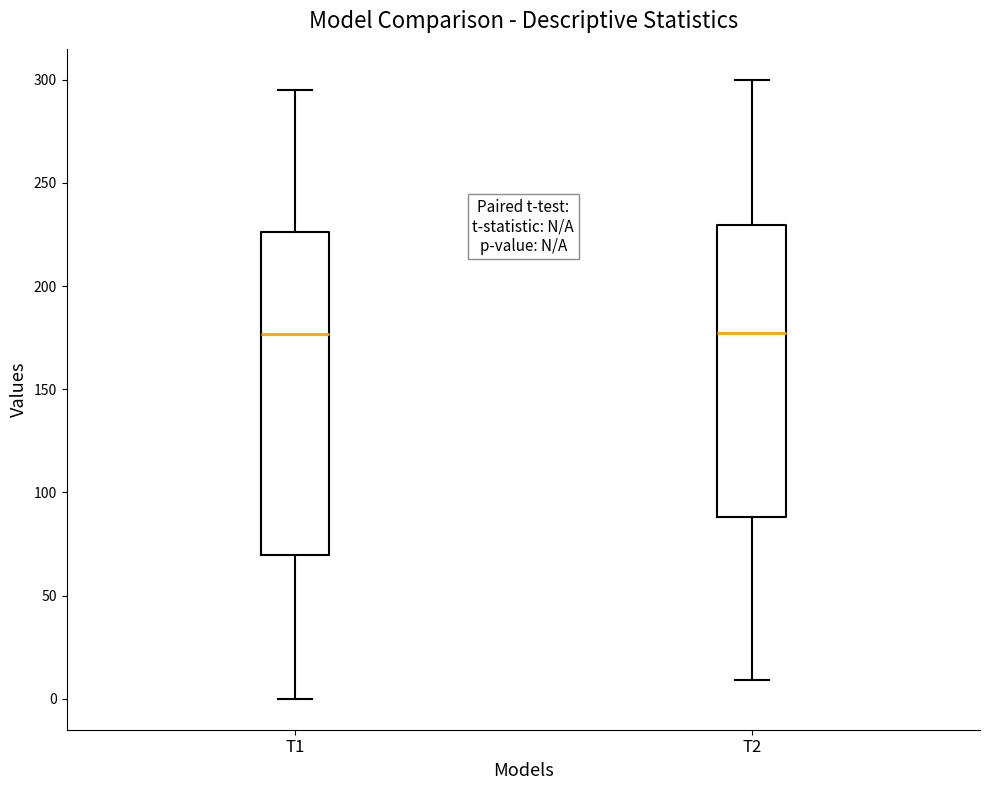

Where is the lower edge of the box for T2 on the y-axis? The values are not printed on the chart, so give them approximately, as read against the axis.

90